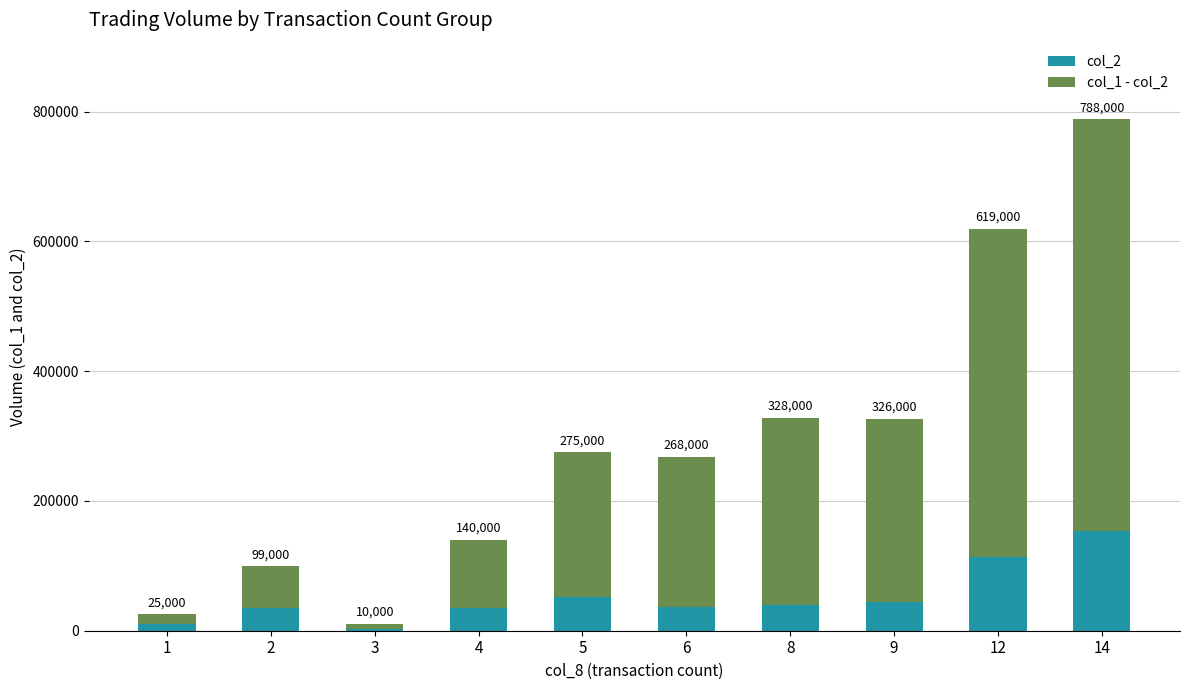

Rank the series by their maximum value, from highest to lowest.

col_1 - col_2, col_2